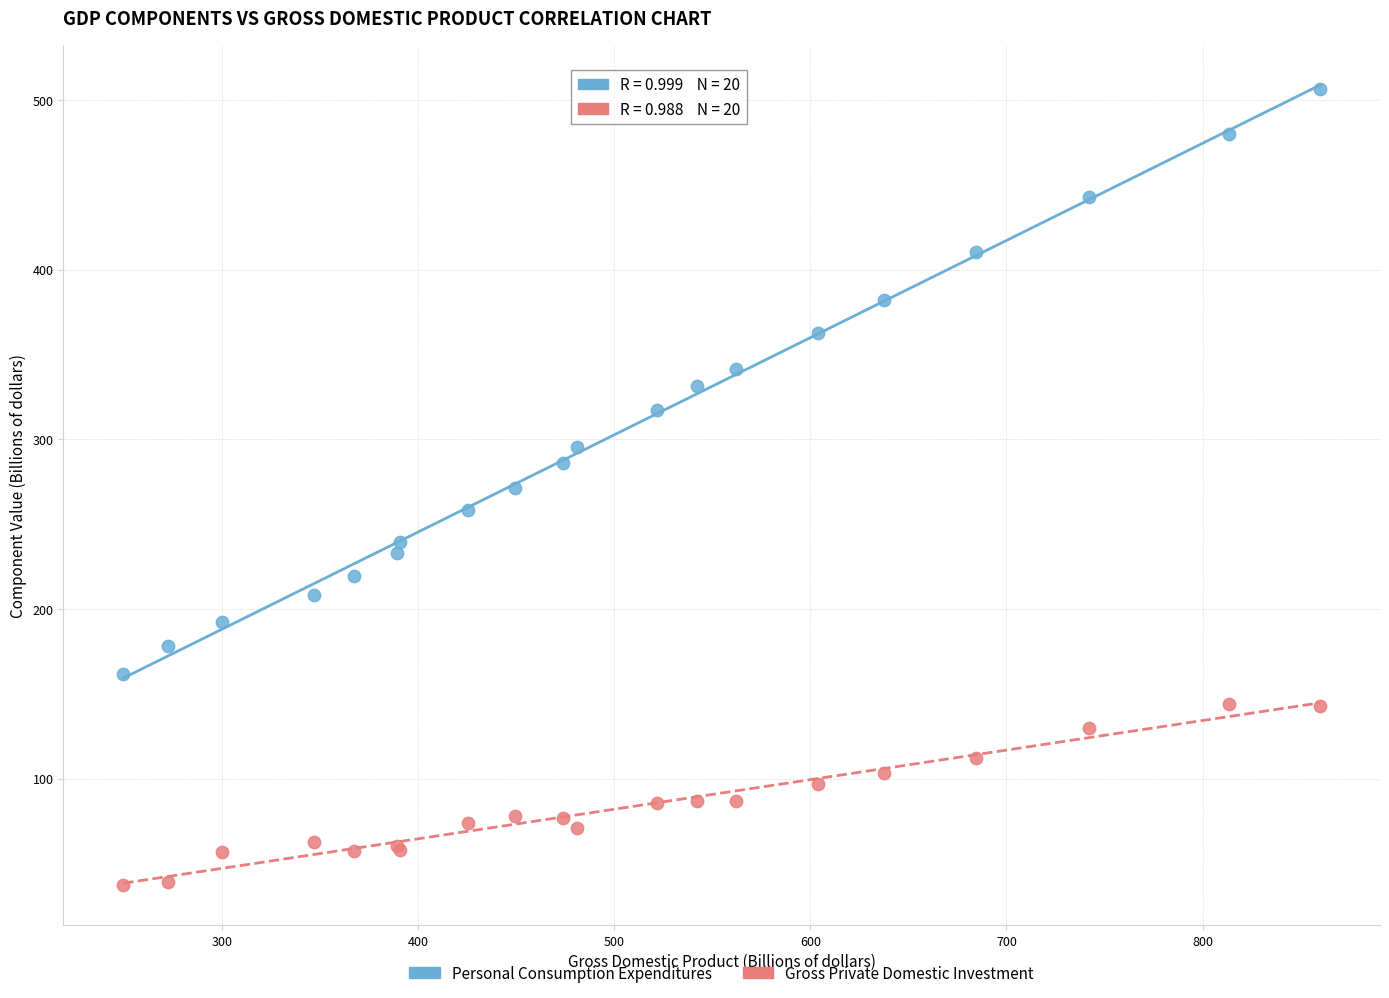

Which series contains the lowest Y value?

Gross Private Domestic Investment